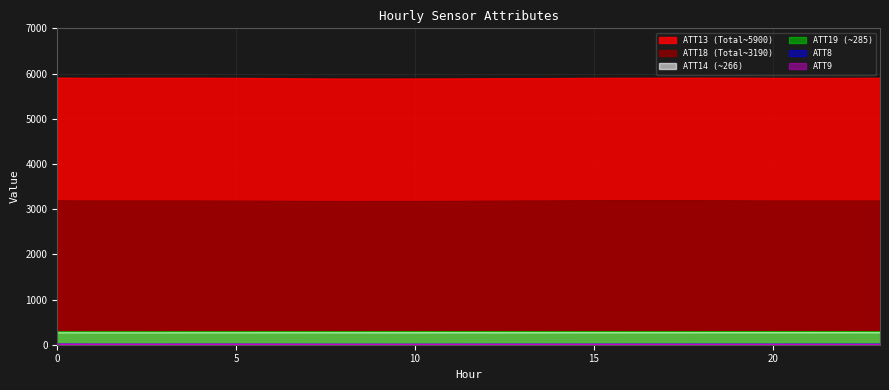

Is the value of ATT9 at 18 greater than the value of ATT8 at 1?

No